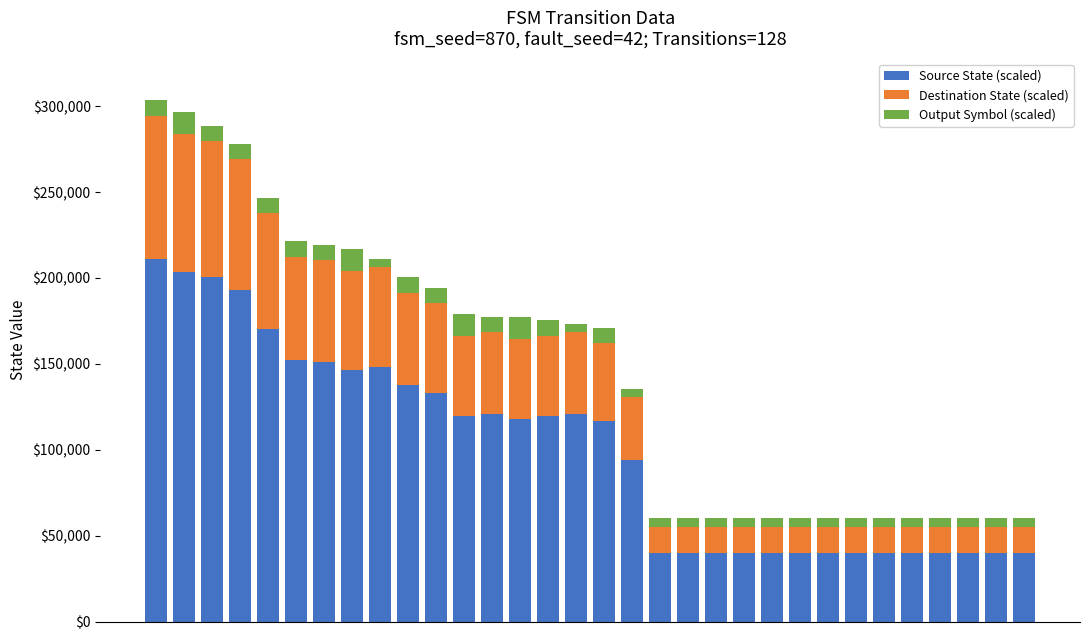

What is the lowest value of the Source State (scaled) series?

40000